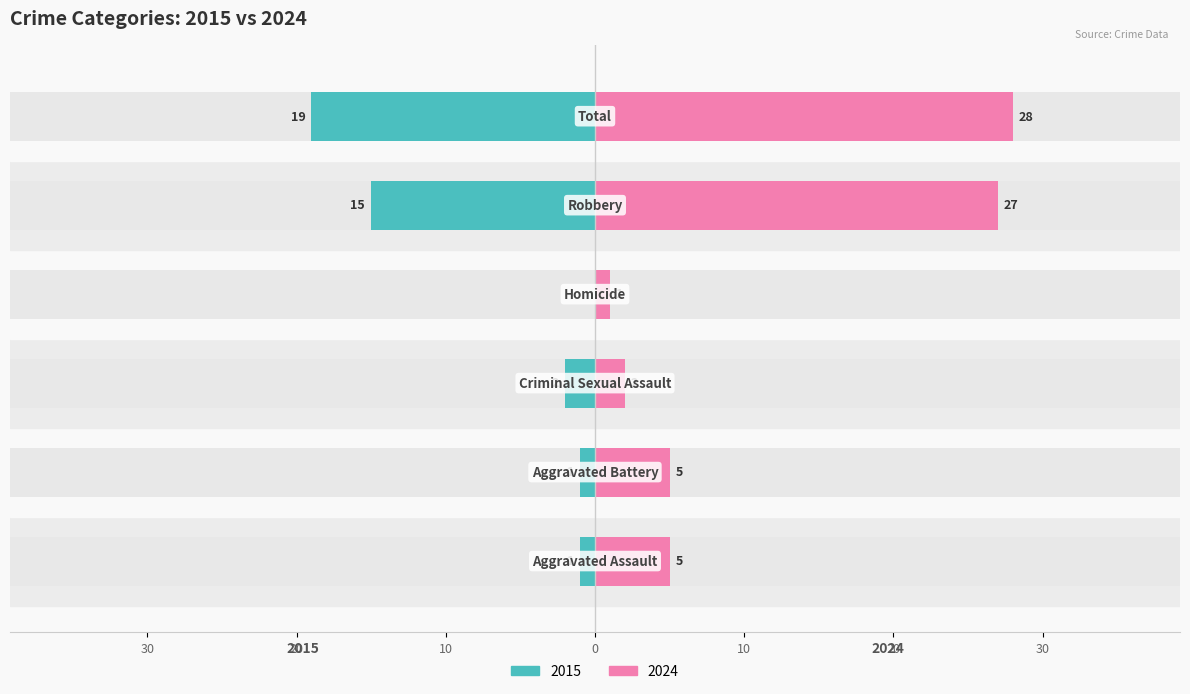

How many bars are there in total?

12